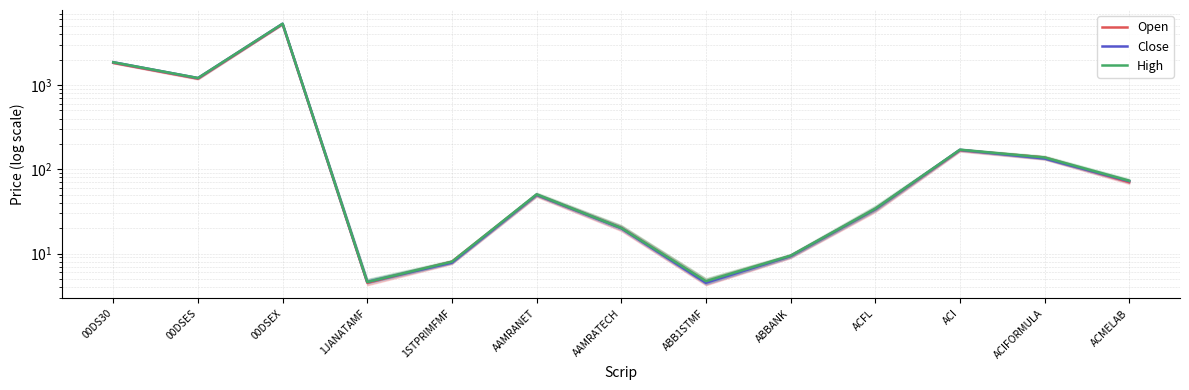

Which category has the lowest value in the High series?

1JANATAMF